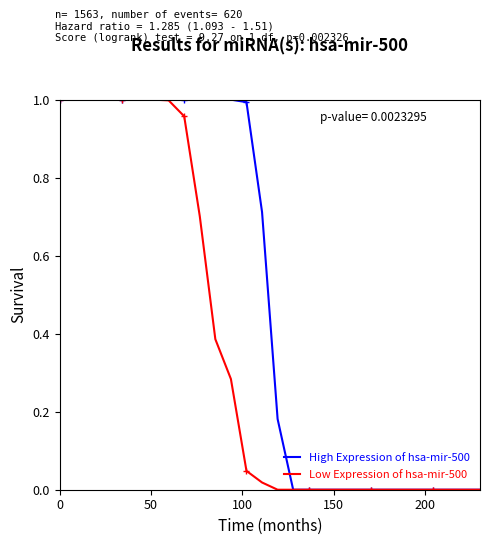

What position from the left is 50?

2